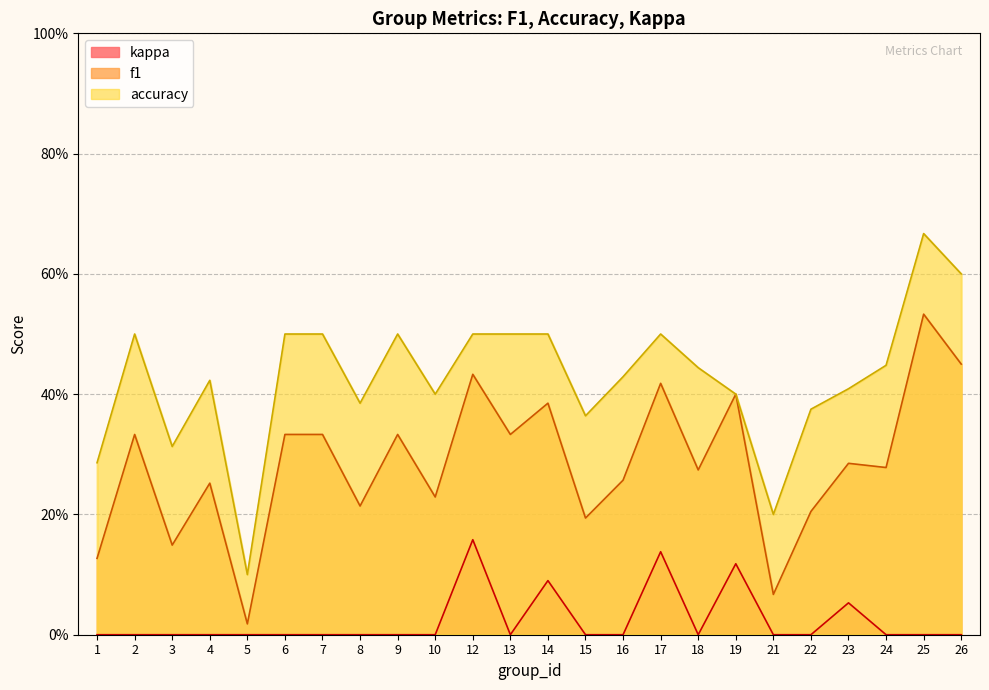

What is the total value across all series at 7?

0.8